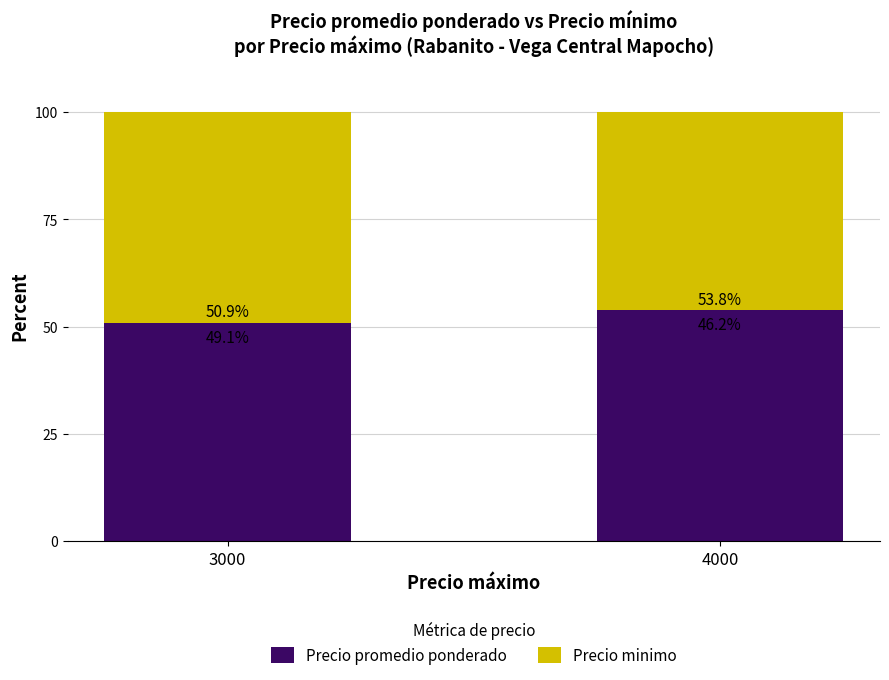

Which category has the lowest value in the Precio promedio ponderado series?

3000